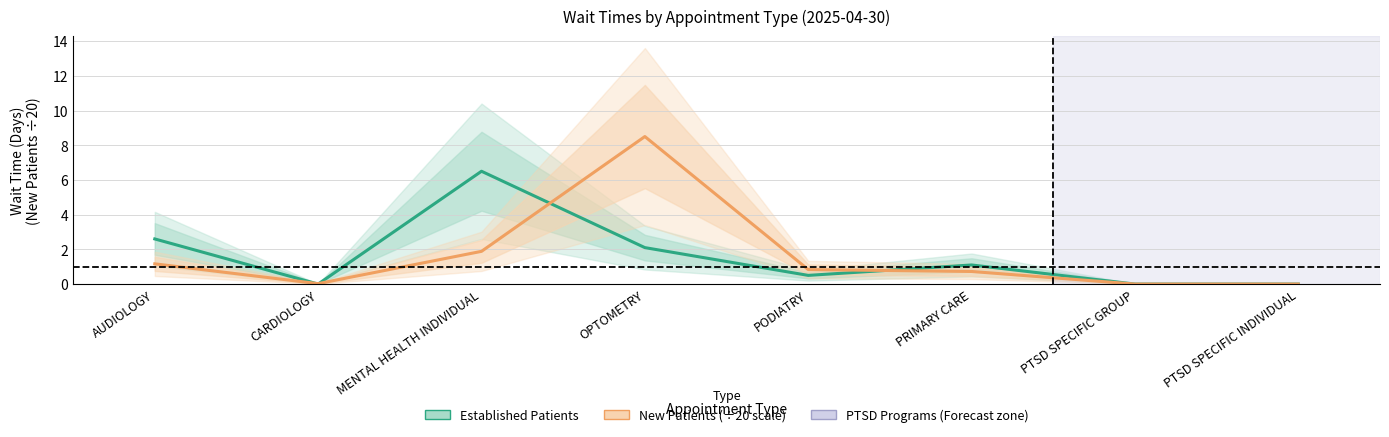

Reading left to right, transcribe all the data shown in this chart.

Established Patients: AUDIOLOGY=2.6	CARDIOLOGY=0.0	MENTAL HEALTH INDIVIDUAL=6.5	OPTOMETRY=2.1	PODIATRY=0.5	PRIMARY CARE=1.1	PTSD SPECIFIC GROUP=0.0	PTSD SPECIFIC INDIVIDUAL=0.0
New Patients (÷20 scale): AUDIOLOGY=1.2	CARDIOLOGY=0.0	MENTAL HEALTH INDIVIDUAL=1.9	OPTOMETRY=8.5	PODIATRY=0.8	PRIMARY CARE=0.7	PTSD SPECIFIC GROUP=0.0	PTSD SPECIFIC INDIVIDUAL=0.0